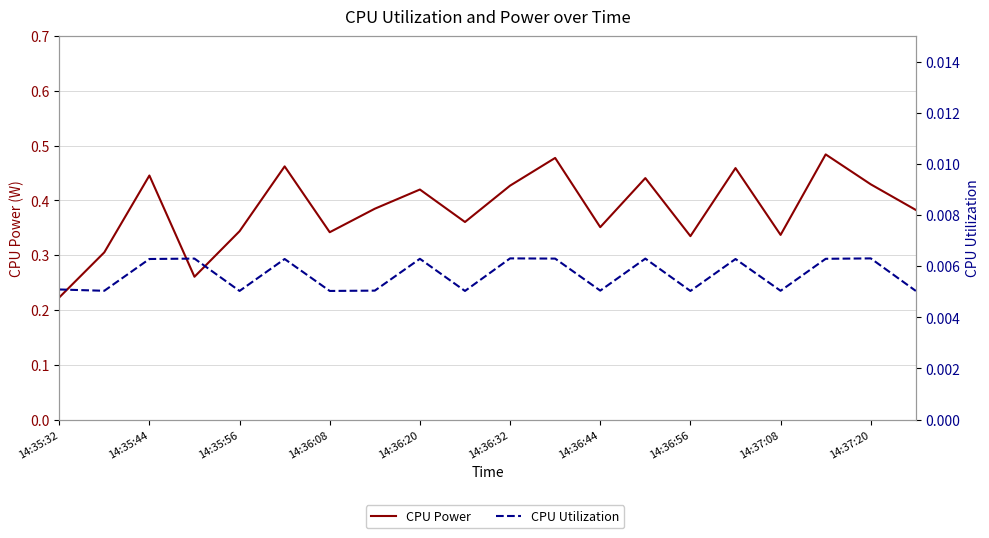

At which category is the sum across all series the highest?

17